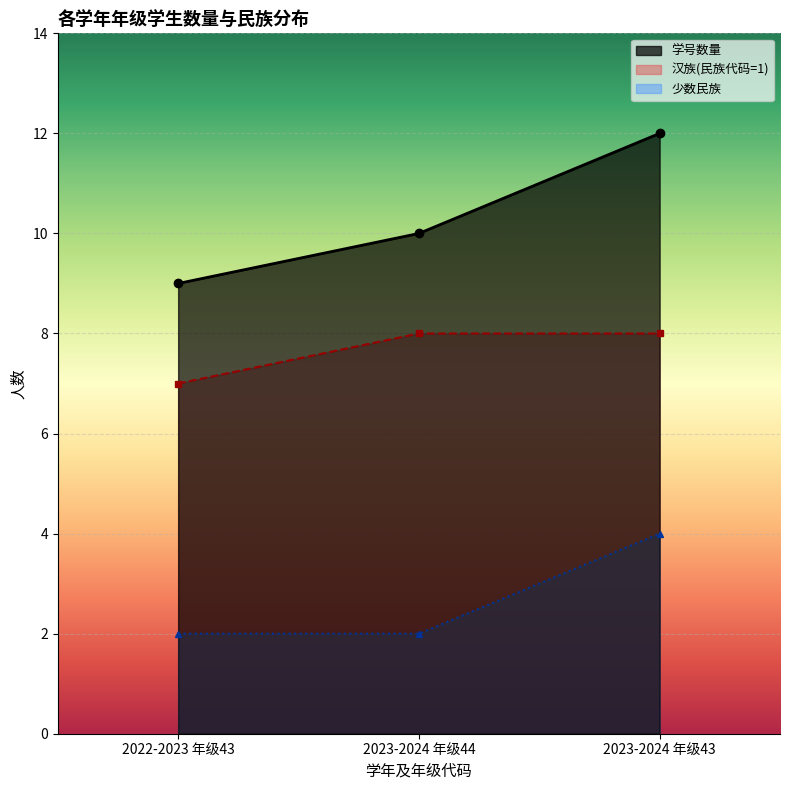

What position from the right is 2023-2024 年级44?

2